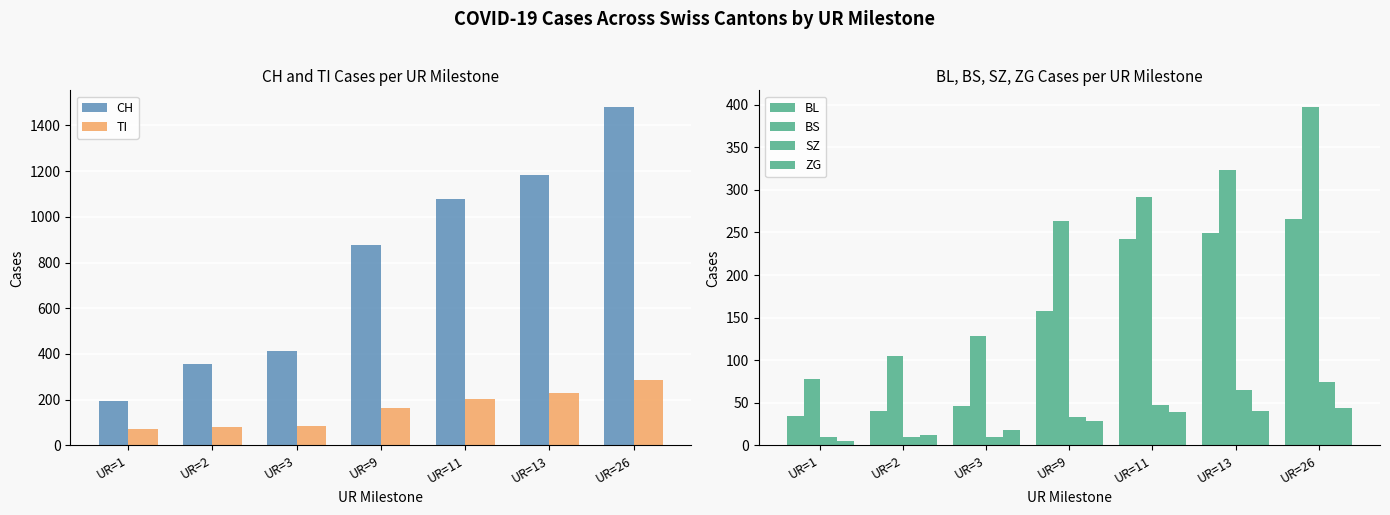

The value of ZG at UR=26 is 44. True or false?

True